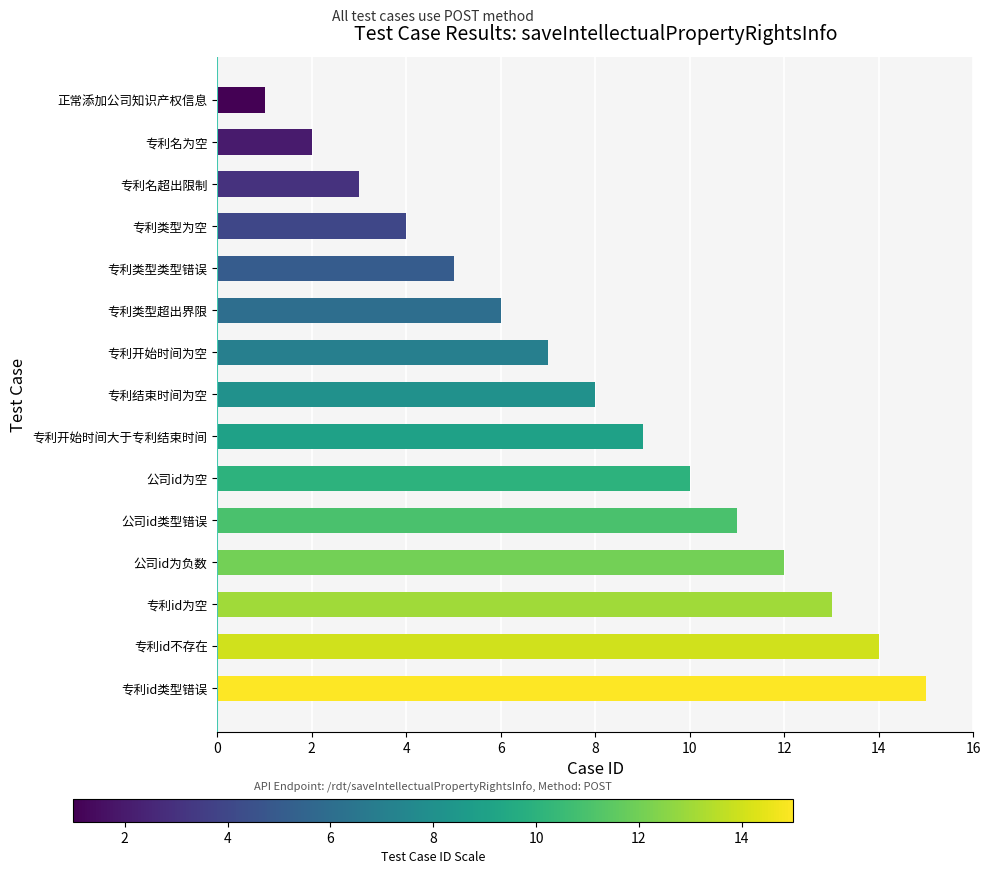

What is the sum of all values?

120